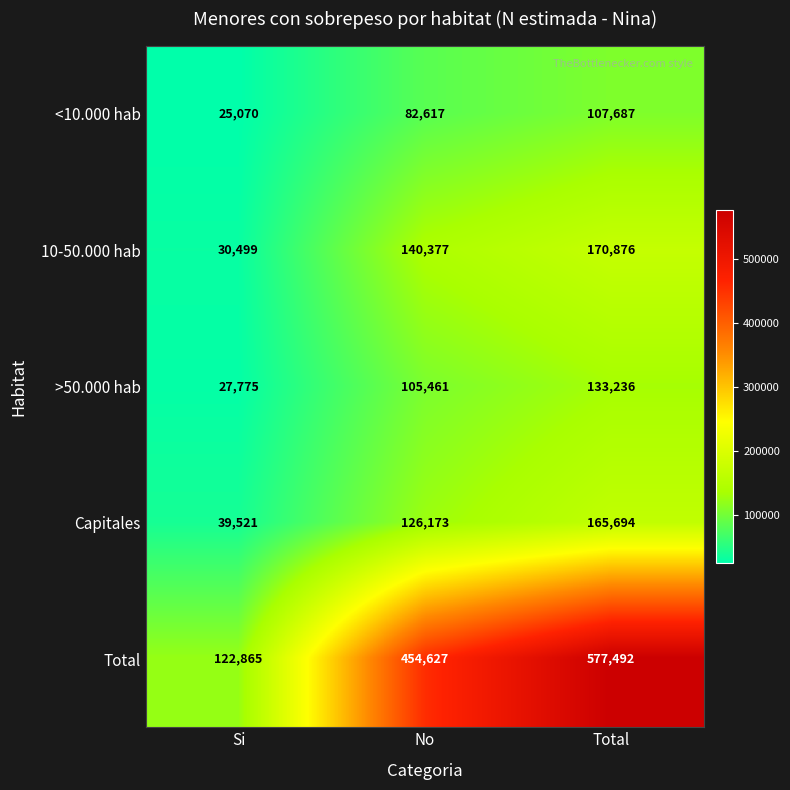

The value of 10-50.000 hab at Si is 43231. True or false?

False